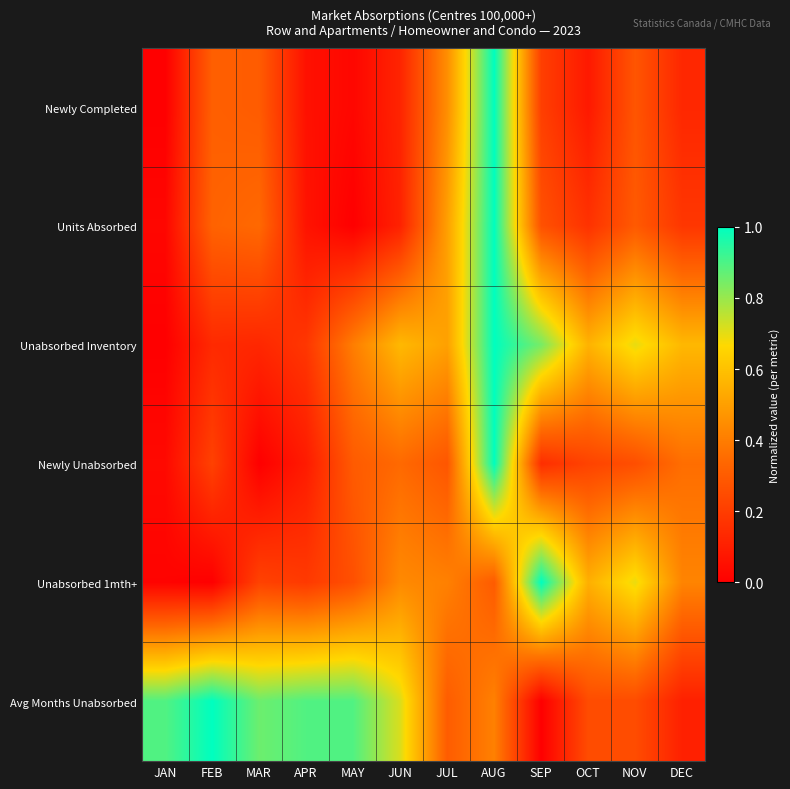

At how many categories does at least one series exceed 0?

12